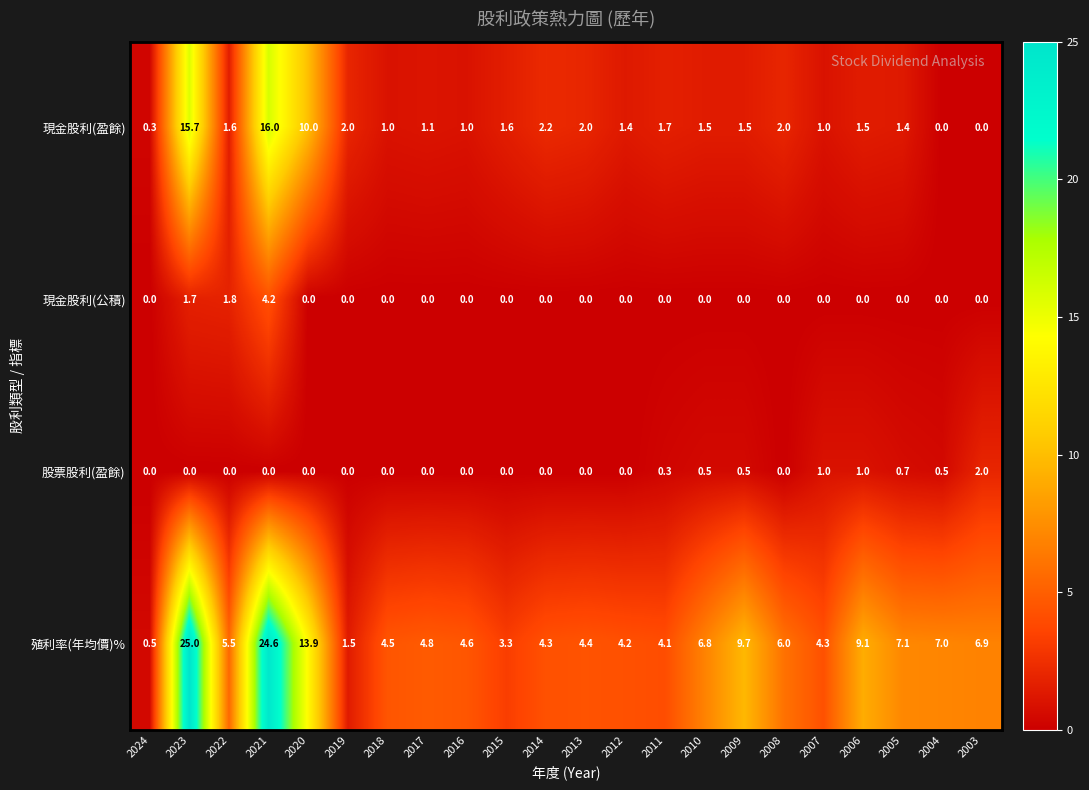

What is the sum of the 殖利率(年均價)% values at 2007 and 2017?

9.1